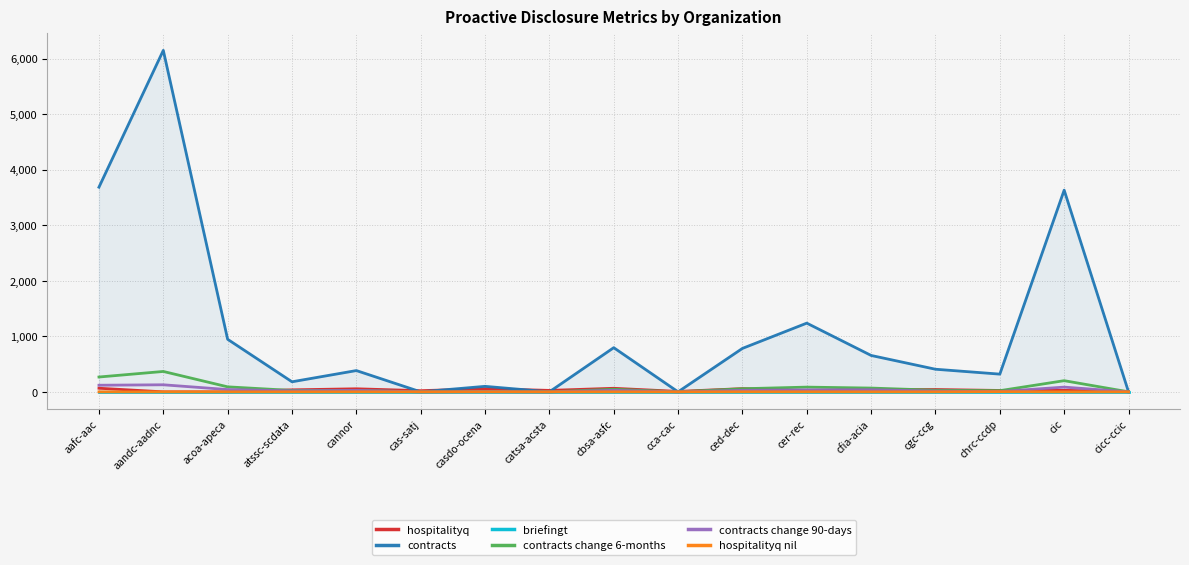

At which label does hospitalityq reach its peak?

aafc-aac